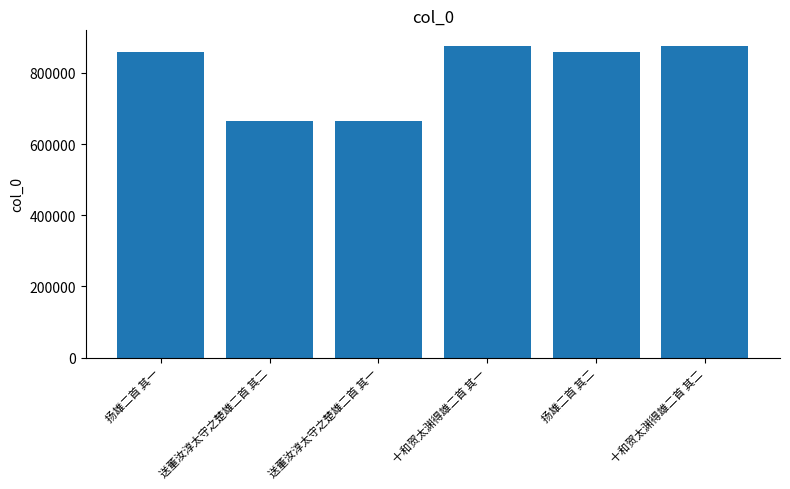

What is the value of the 5th bar from the left?

859284